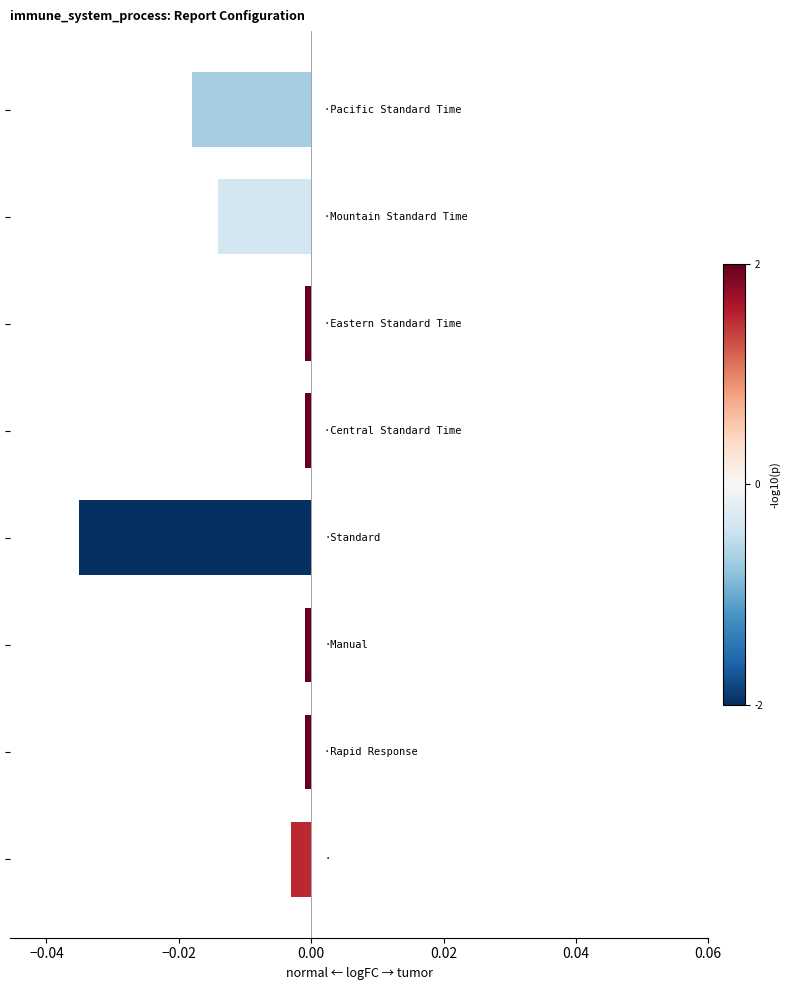

What is the label of the 7th bar from the left?

Pacific Standard Time